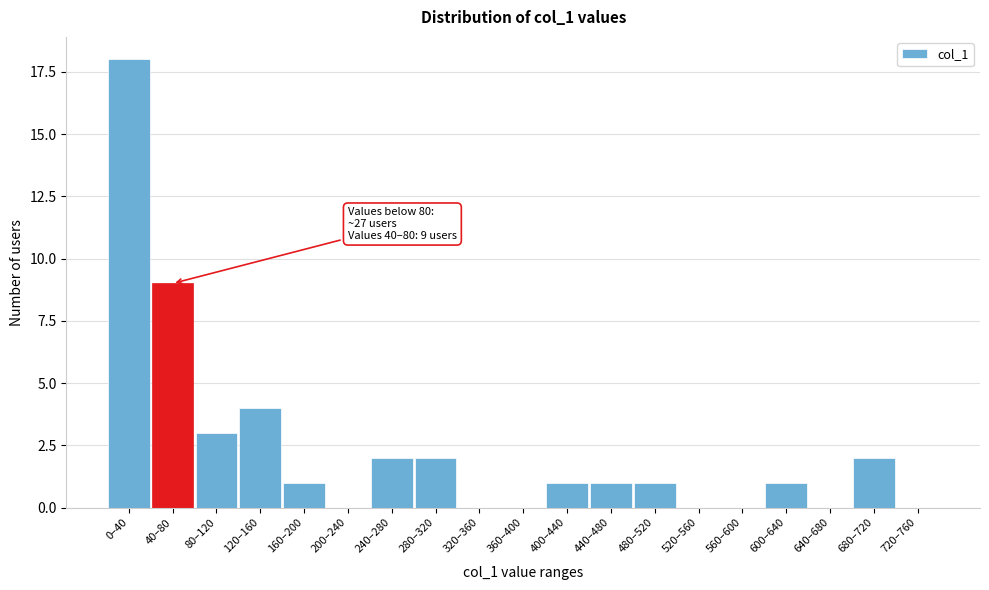

Reading left to right, list all the values displayed in this chart.

0–40=18	40–80=9	80–120=3	120–160=4	160–200=1	200–240=0	240–280=2	280–320=2	320–360=0	360–400=0	400–440=1	440–480=1	480–520=1	520–560=0	560–600=0	600–640=1	640–680=0	680–720=2	720–760=0